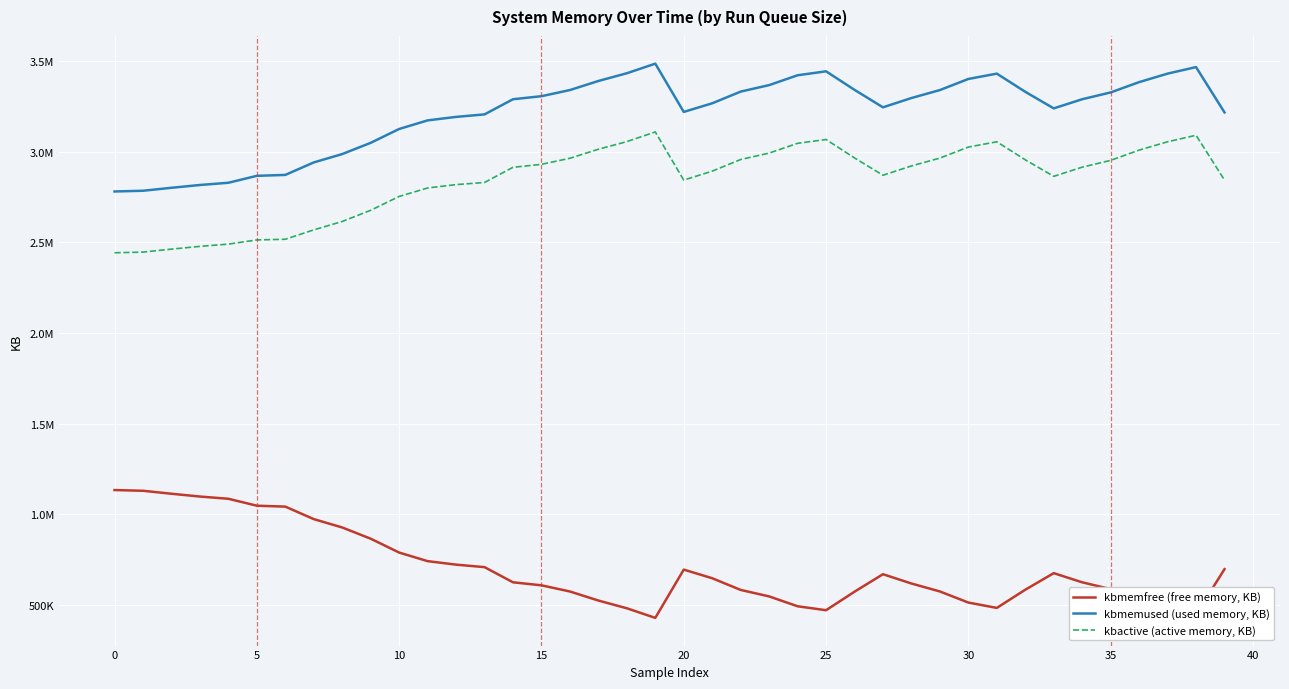

What is the difference between the second highest and second lowest values in the kbmemused (used memory, KB) series?

682584